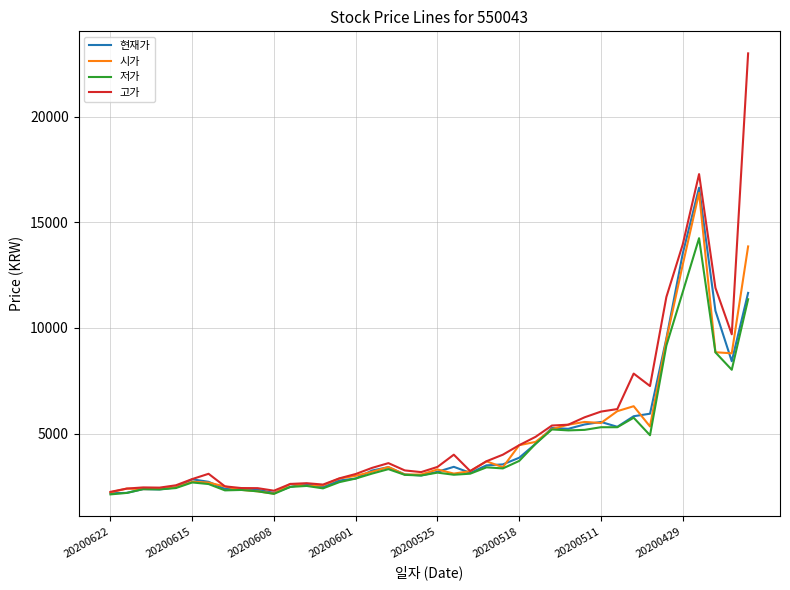

Which series has the widest spread of values?

고가